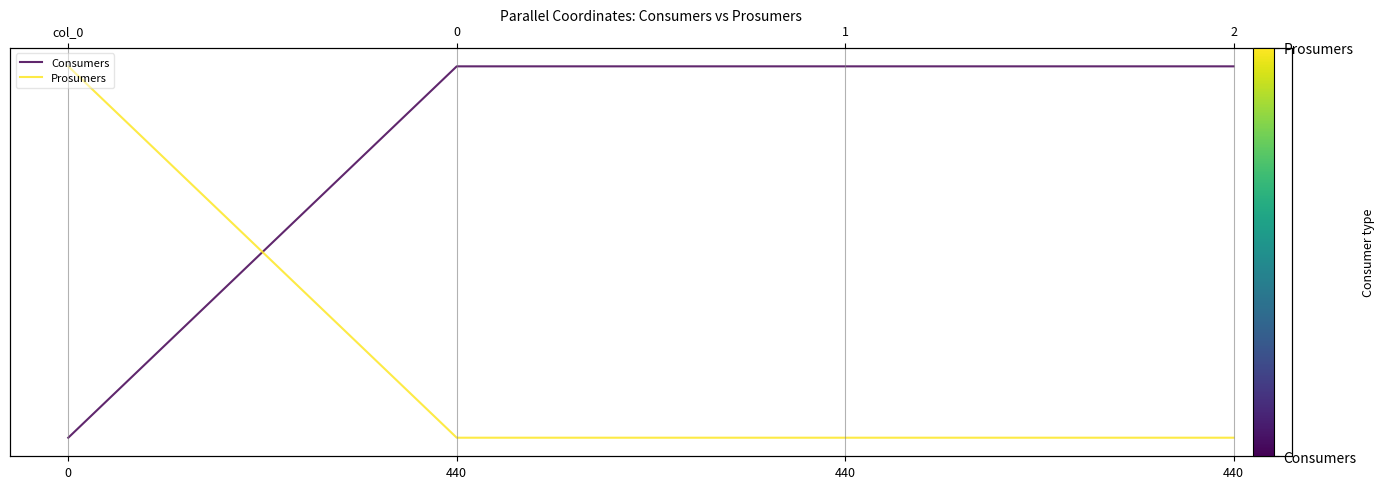

What are all the series names shown in the legend?

Consumers, Prosumers